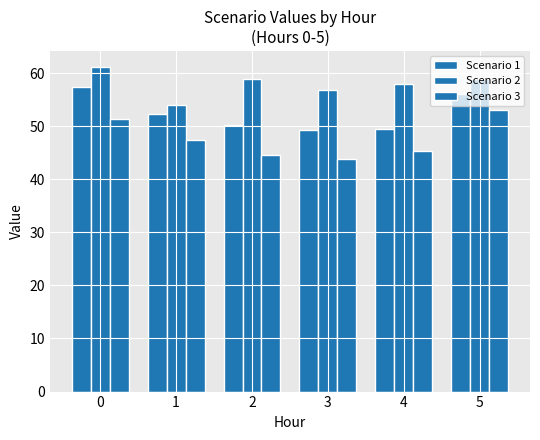

What is the total value across all series at 2?

153.5